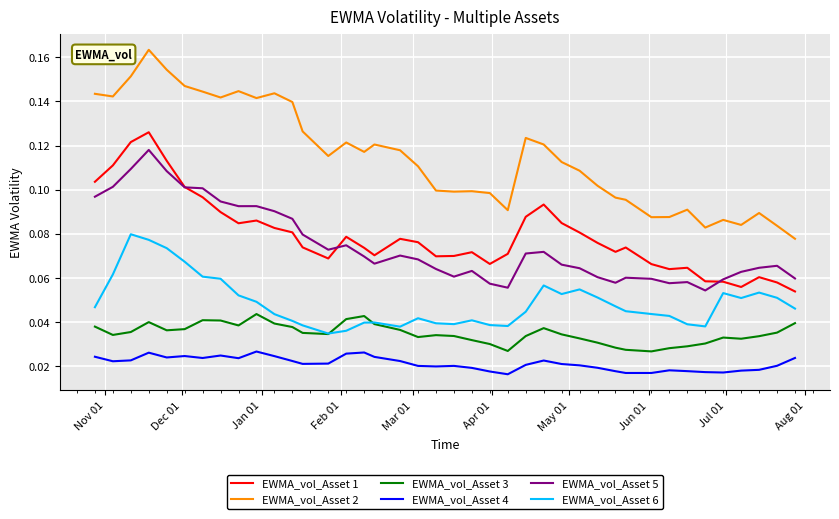

Count the EWMA_vol_Asset 6 values in the range 0 to 1.

40